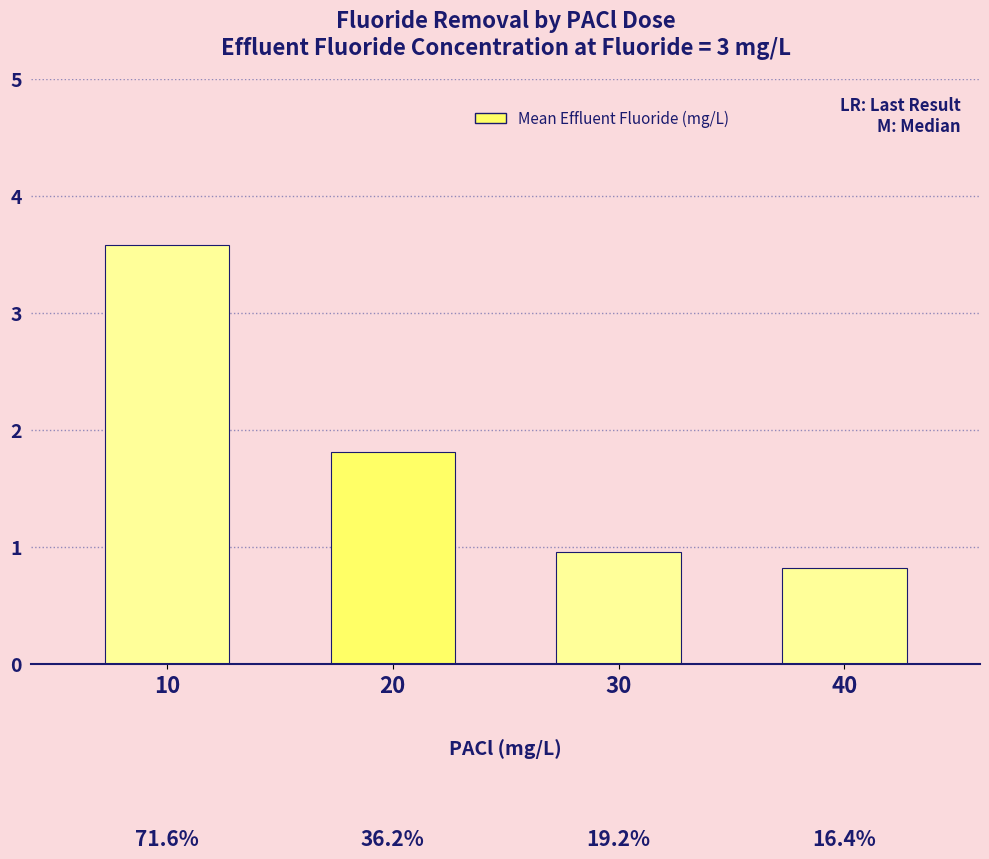

What is the greatest value displayed?

3.6